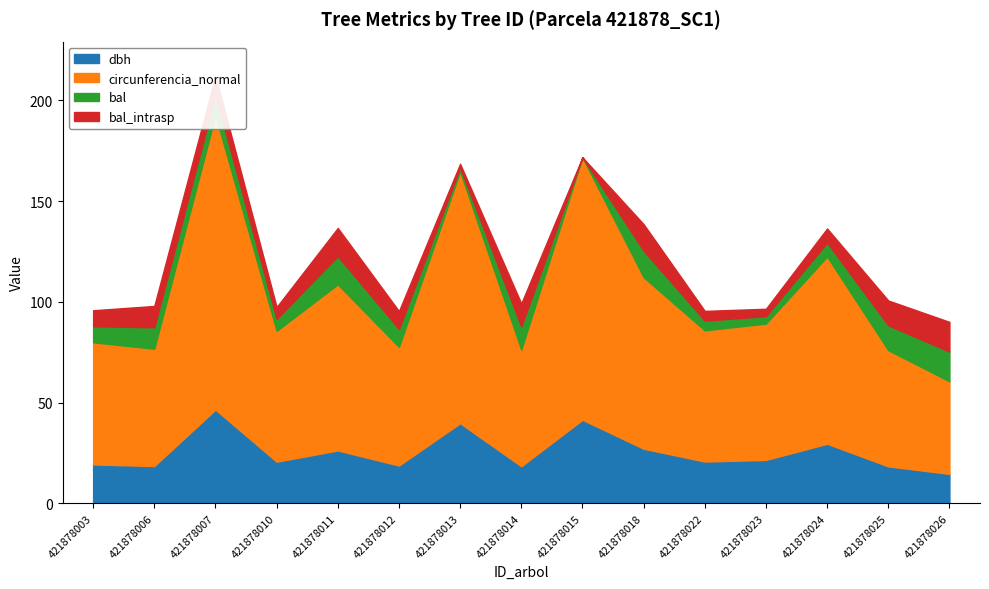

The dbh series shows 26.3 at 421878012. True or false?

False